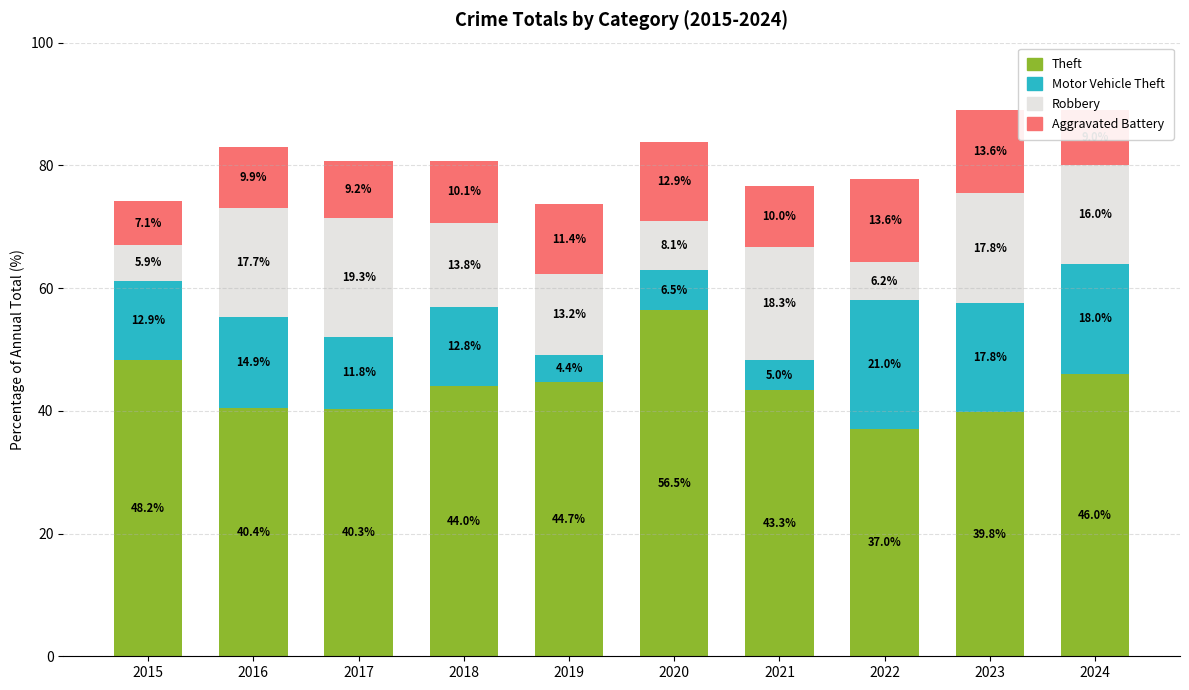

The value of Theft at 2022 is 55.0. True or false?

False